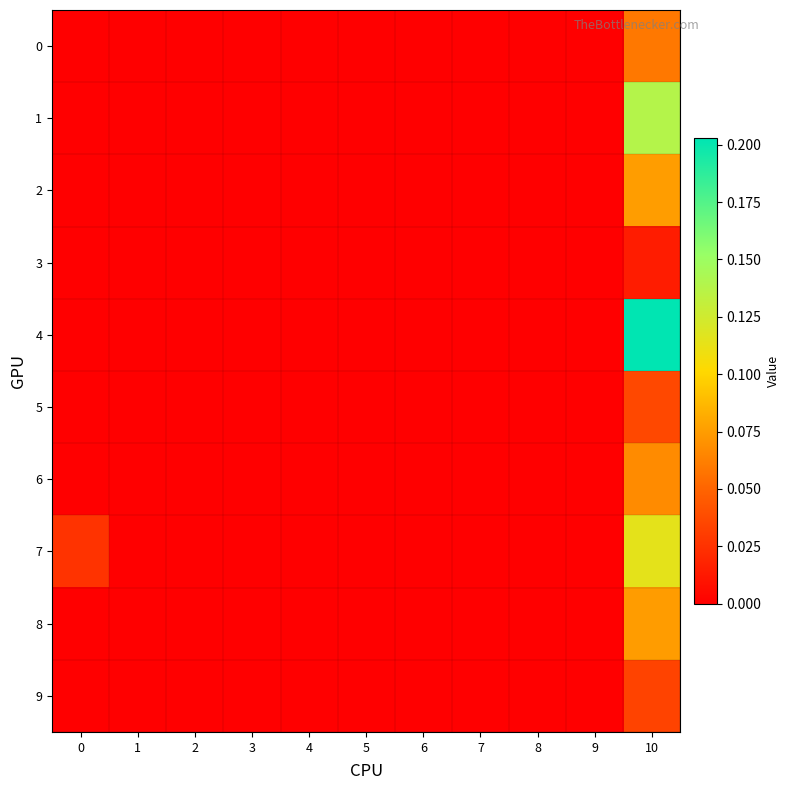

Between 9 and 0, which is larger?

9